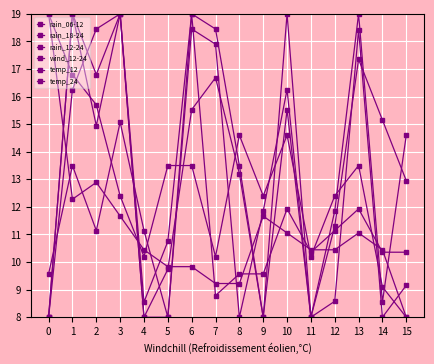

How many data points does each series have?

16